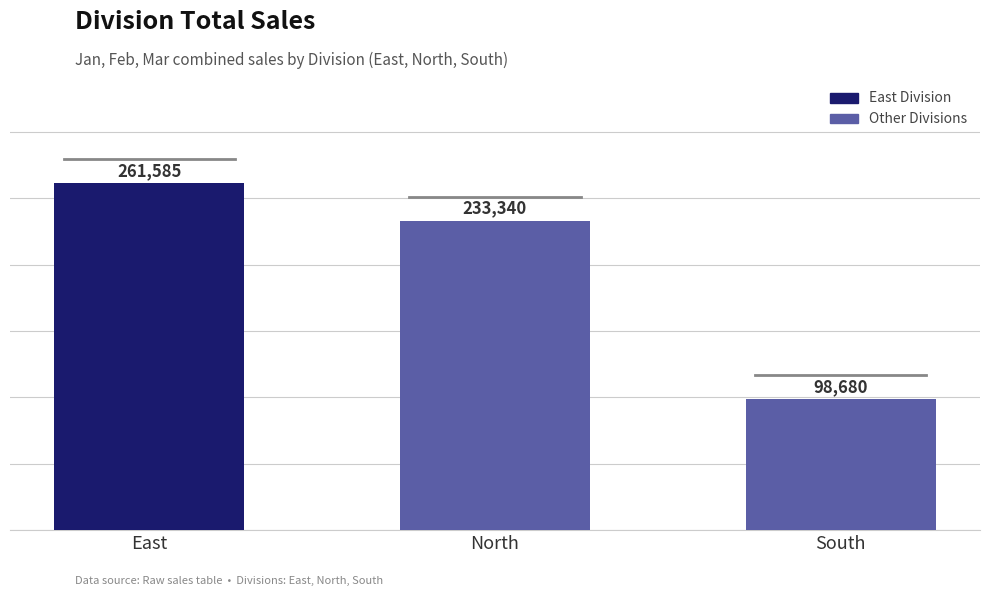

At which label does the data first exceed 233340?

East